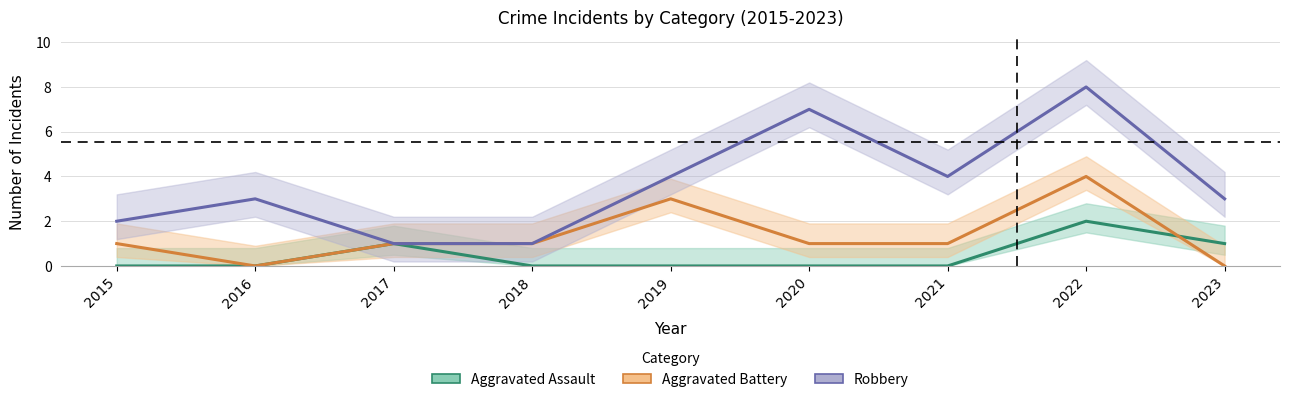

True or false: Aggravated Battery has a value of 0 at 2023.

True